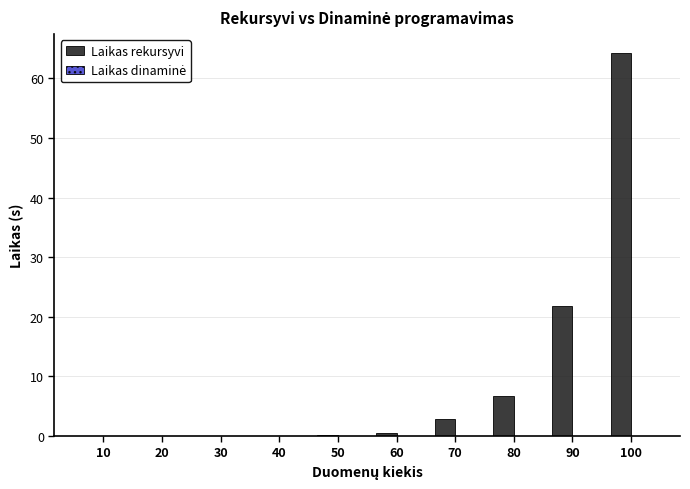

How many categories are shown in the chart?

10